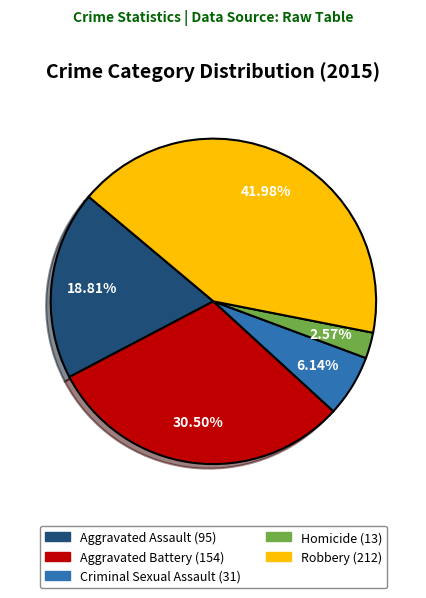

What percentage is the Aggravated Assault slice, to the nearest percent?

19%